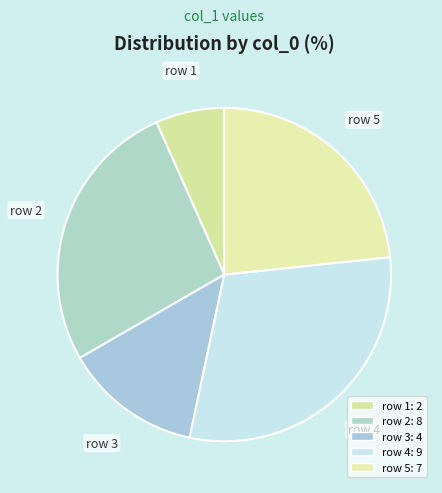

How many slices are in this pie chart?

5